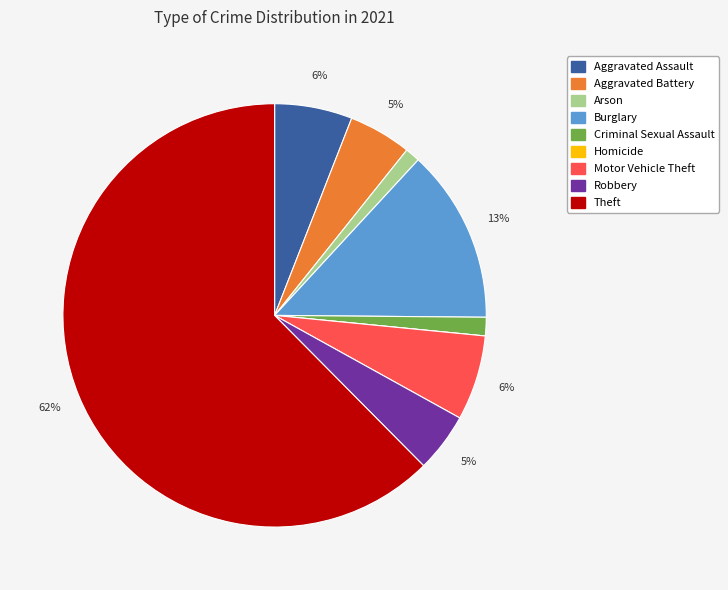

Which category has the biggest portion of the pie?

Theft